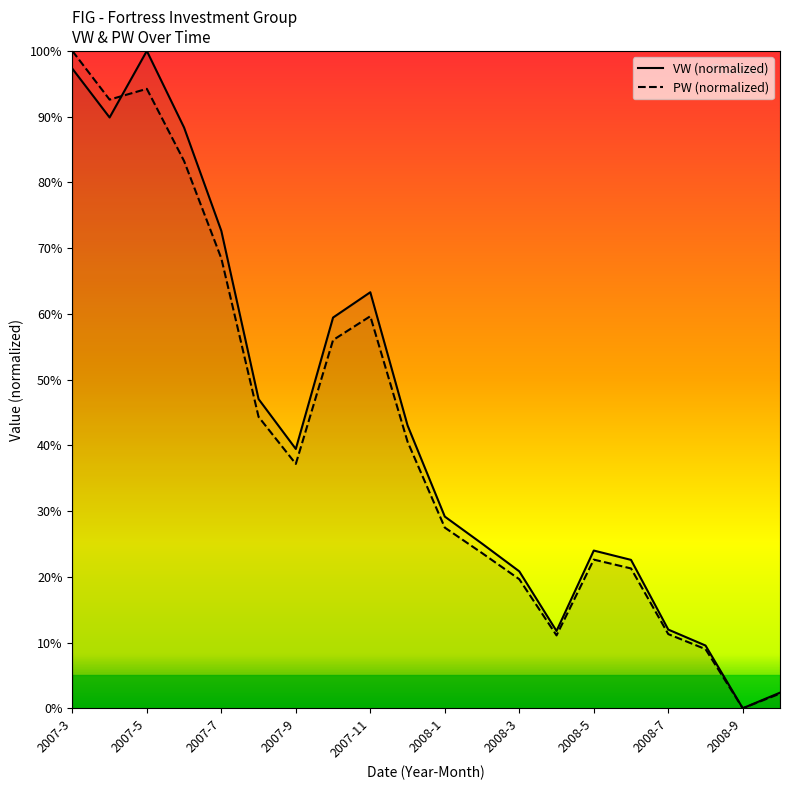

Which series changed the most between 2007-11 and 2008-4?

VW